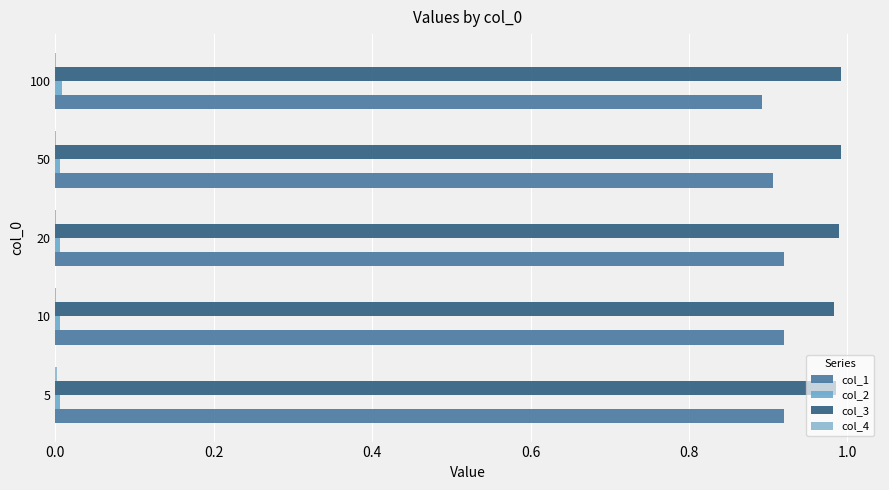

Reading left to right, what are all the values shown in this chart?

col_1: 0.9	0.9	0.9	0.9	0.9
col_2: 0.0	0.0	0.0	0.0	0.0
col_3: 1.0	1.0	1.0	1.0	1.0
col_4: 0.0	0.0	0.0	0.0	0.0